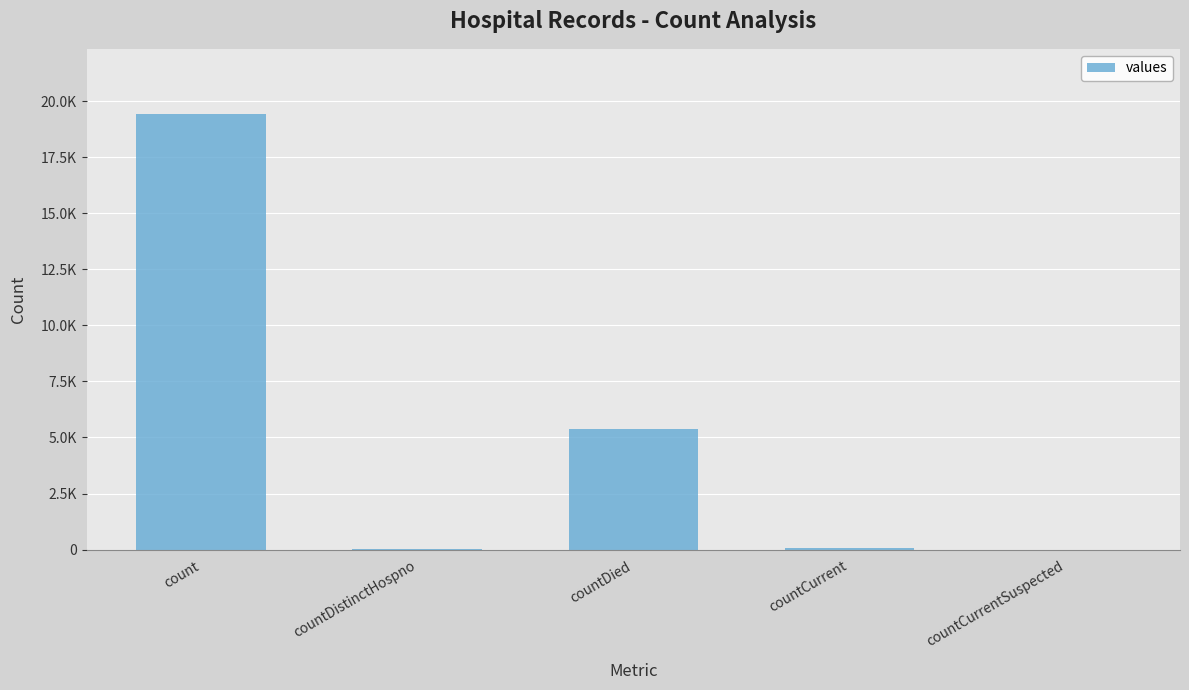

How many categories are shown in the chart?

5